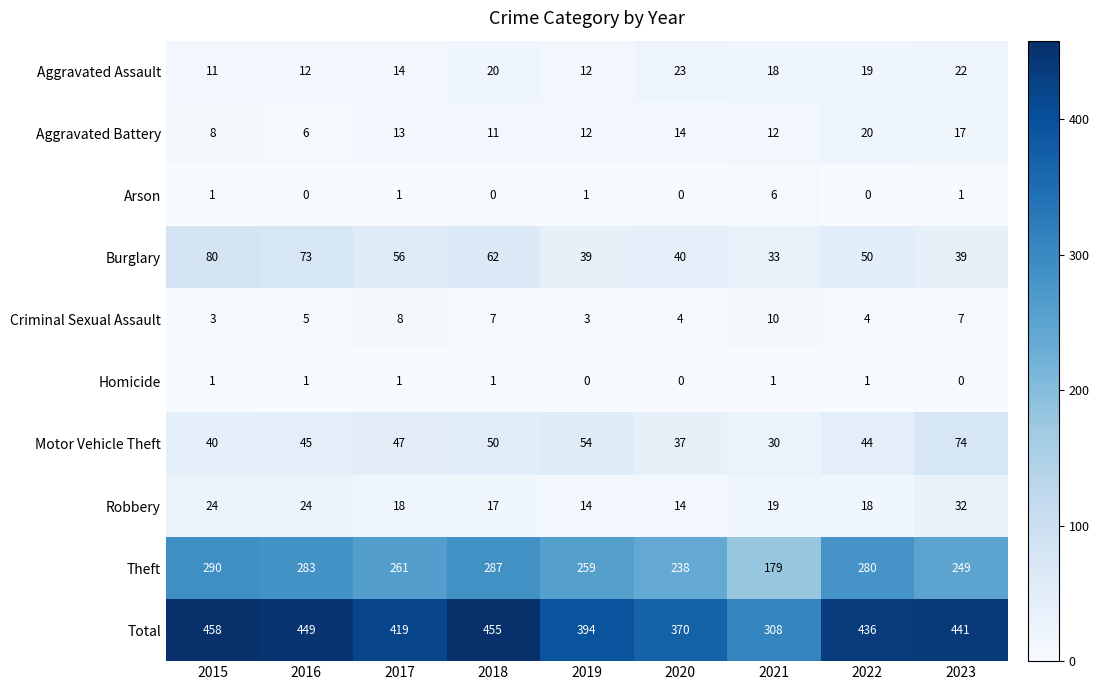

What is the total value across all series at 2015?

916